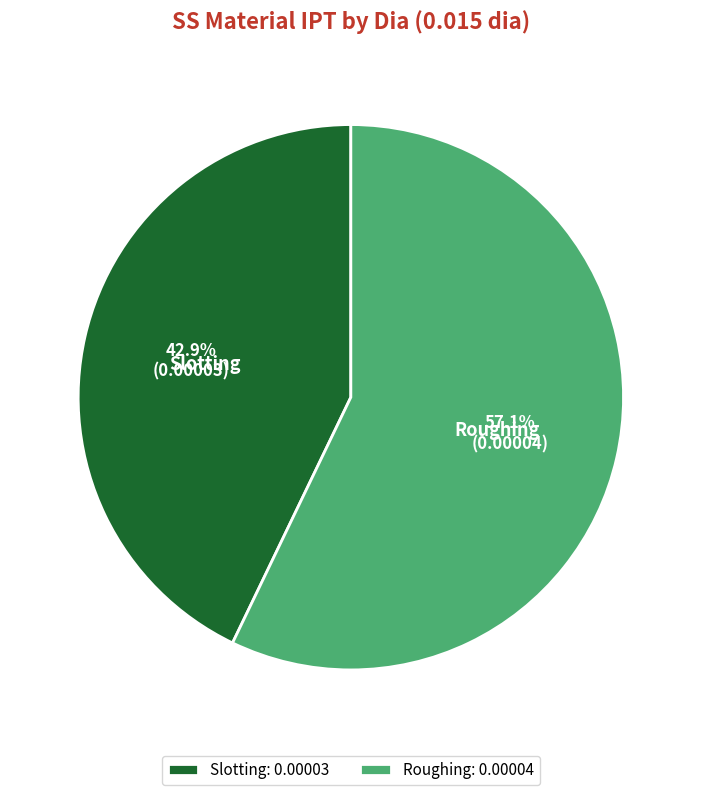

What percentage is the Roughing slice, to the nearest percent?

57%